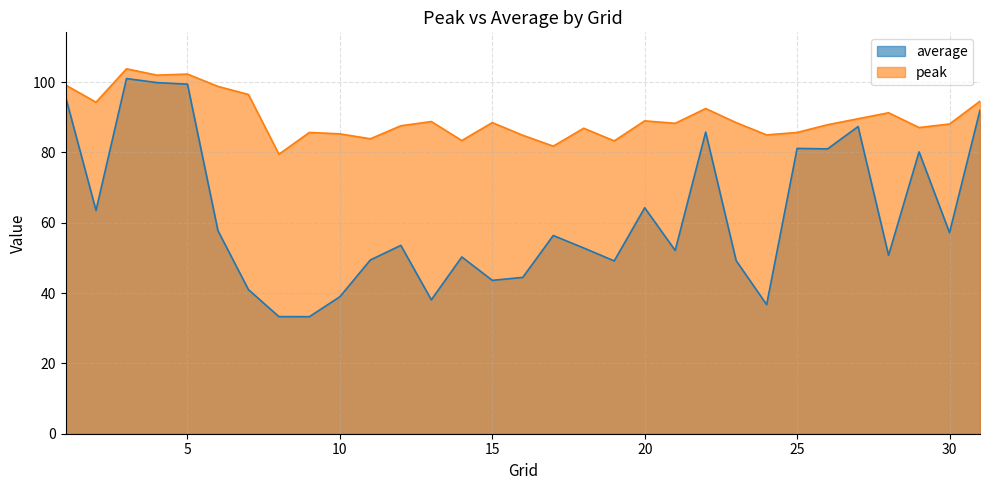

True or false: peak and average intersect in this chart.

False